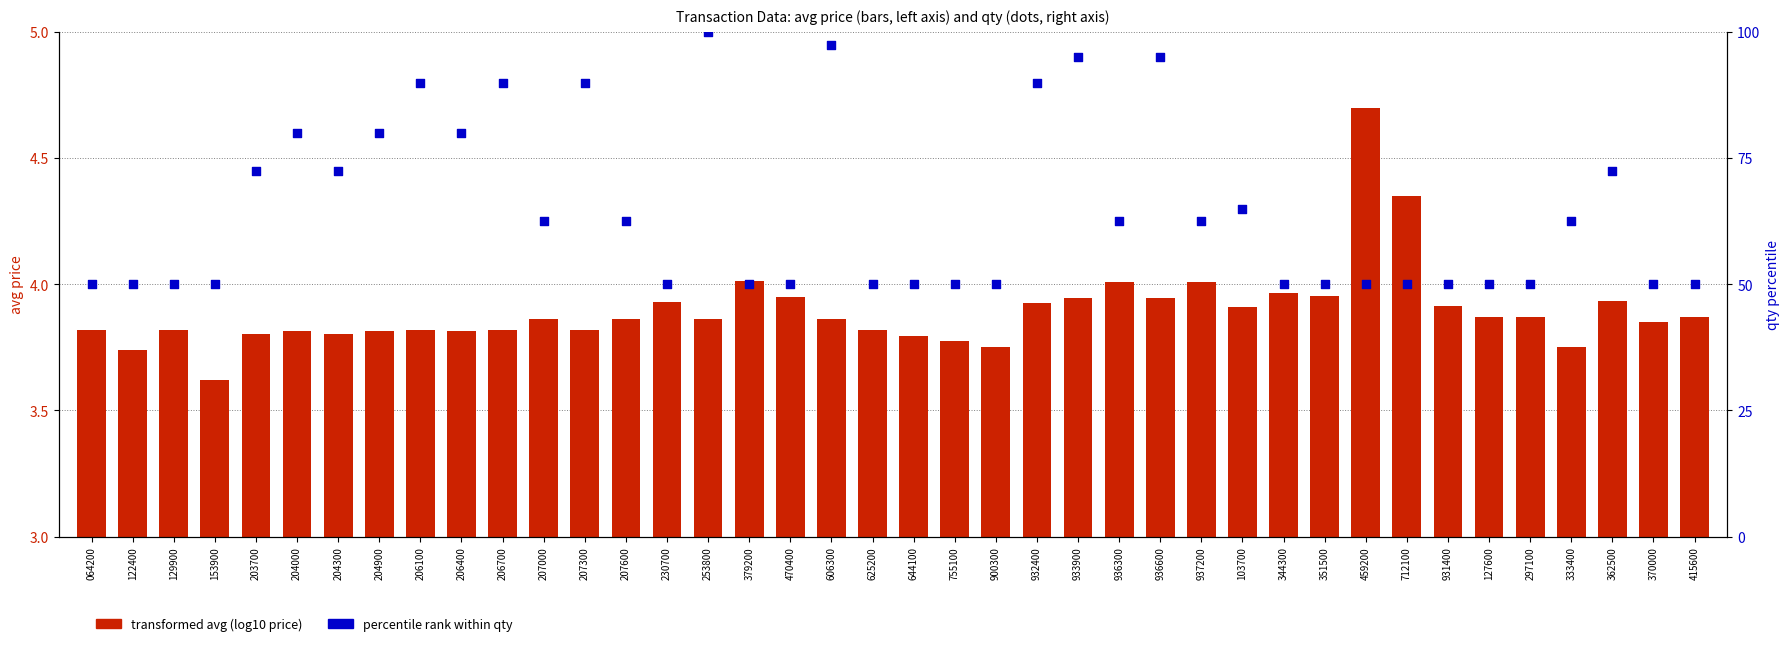

Which series has the largest Y range (max minus min)?

percentile rank of qty